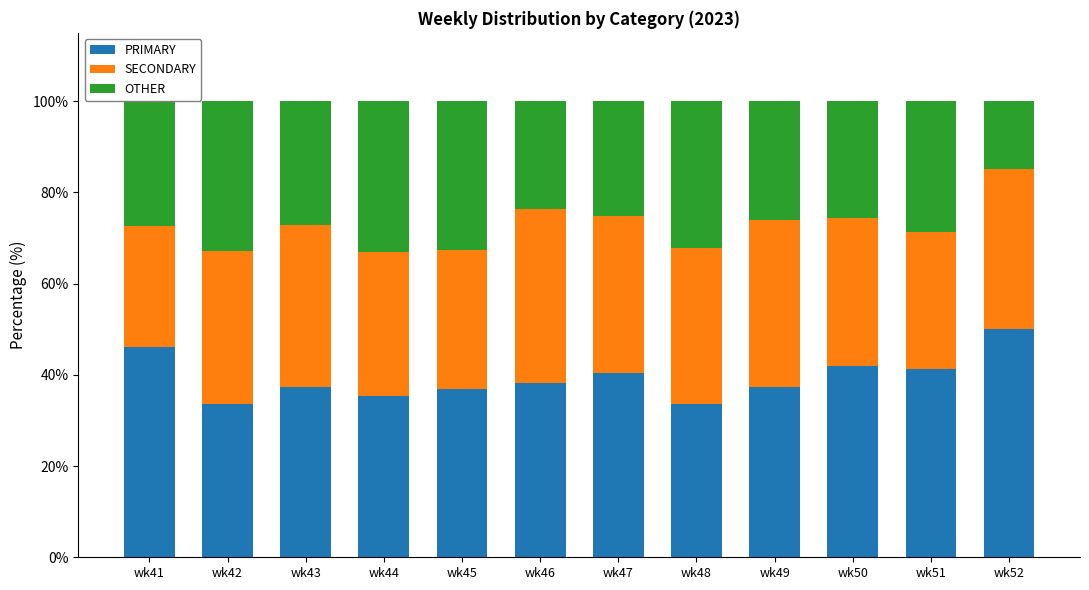

What is the average value of the PRIMARY series?

39.3